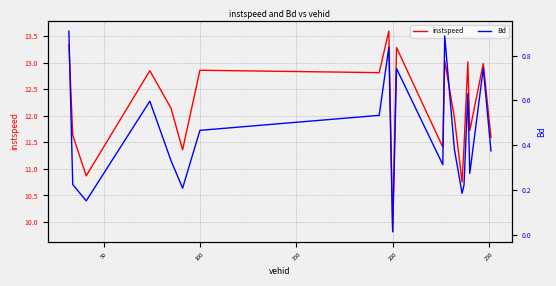

Is it true that instspeed equals 12.9 at 100?

True